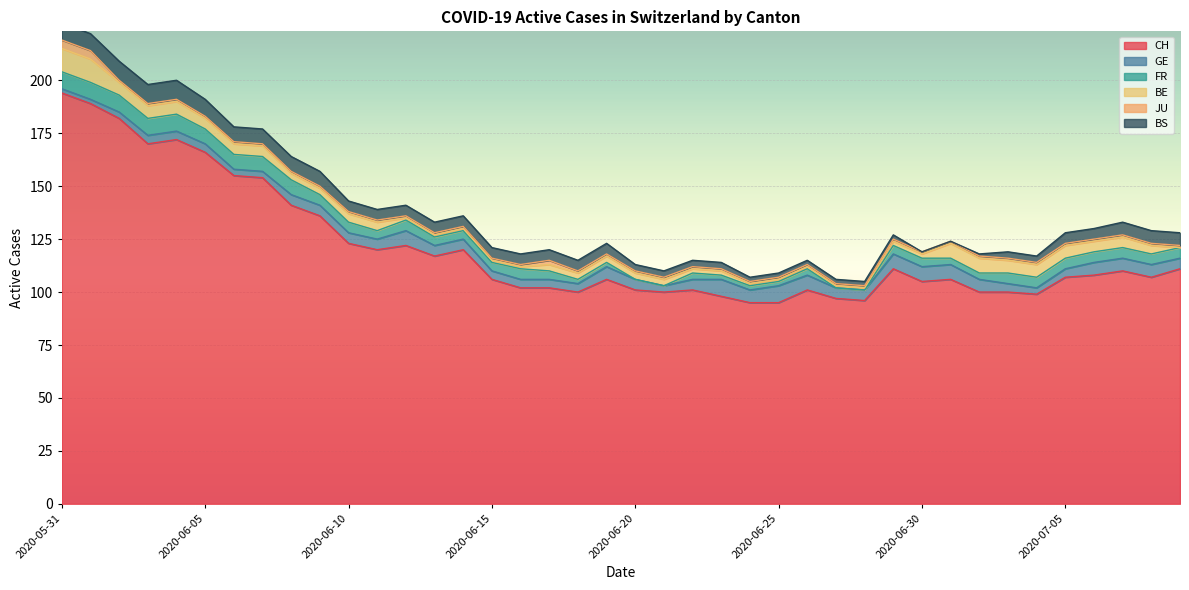

How many BS values are between 3 and 7?

25